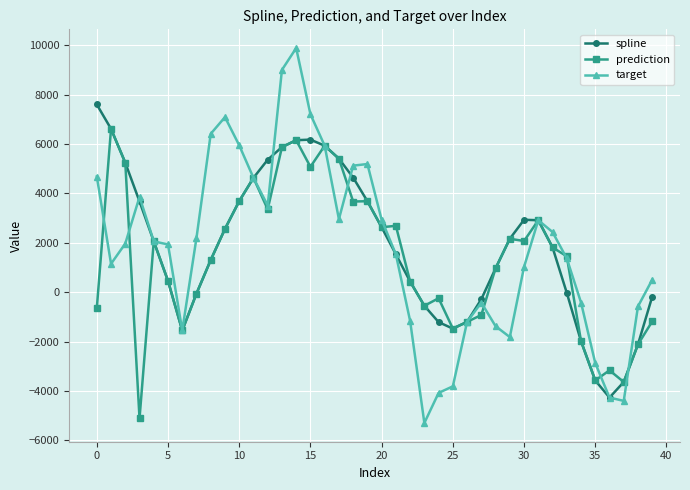

True or false: prediction has more than 2 interior local peaks.

True